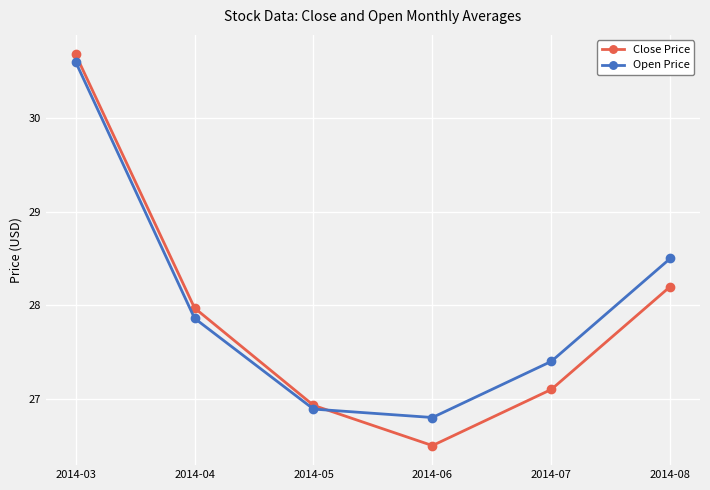

Reading left to right, list all the values displayed in this chart.

Close Price: 2014-03=30.7	2014-04=28.0	2014-05=26.9	2014-06=26.5	2014-07=27.1	2014-08=28.2
Open Price: 2014-03=30.6	2014-04=27.9	2014-05=26.9	2014-06=26.8	2014-07=27.4	2014-08=28.5